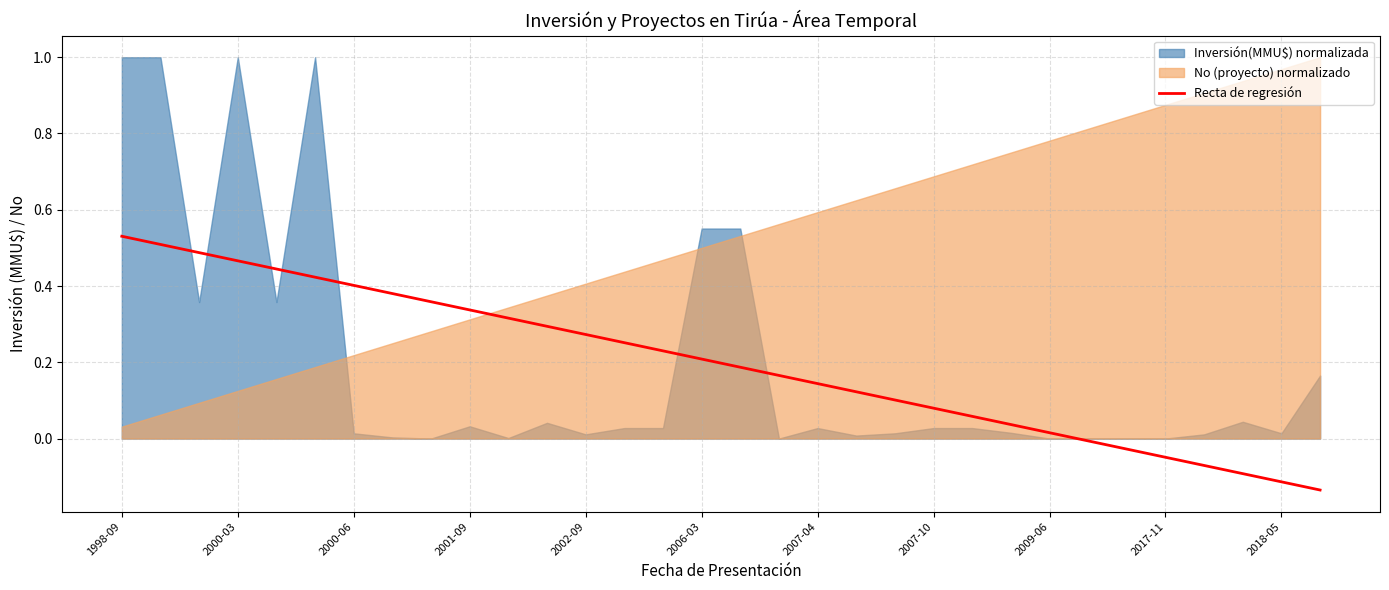

The value of Recta de regresión at 2017-11 is -0.1. True or false?

False